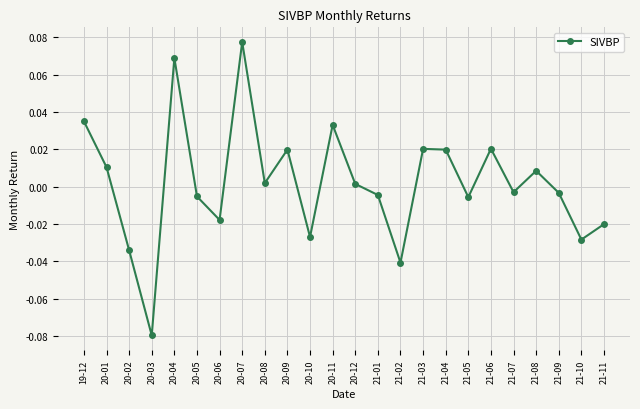

The value at 21-11 is -0.0. True or false?

True